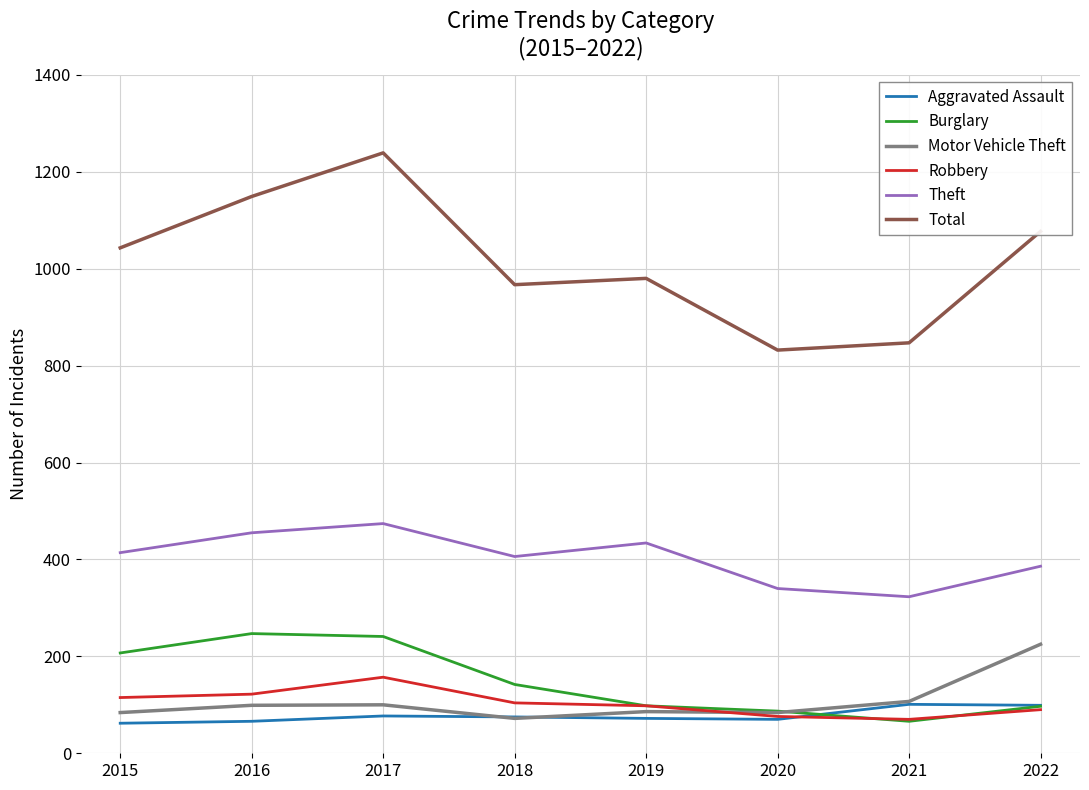

Does the chart display data point markers on the line(s)?

No